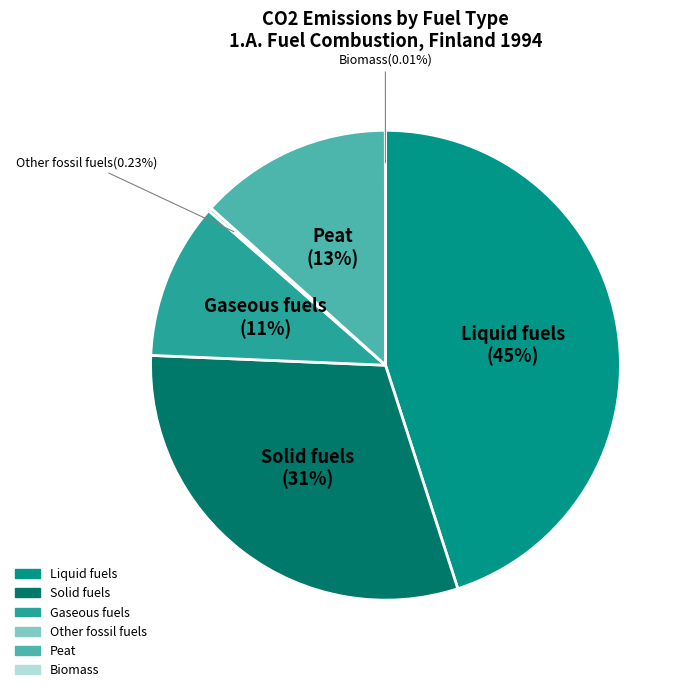

Is there a majority slice in this chart?

No